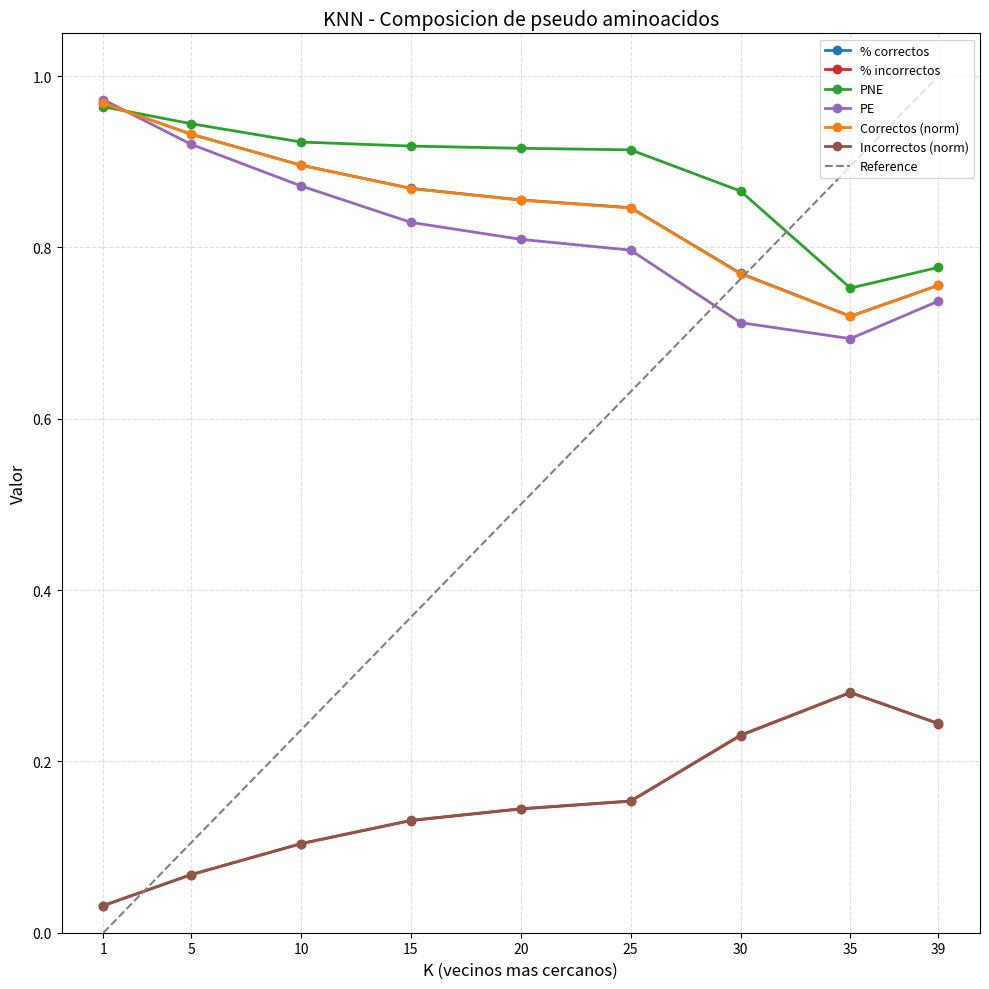

Where is PNE nearest to the value 0?

35